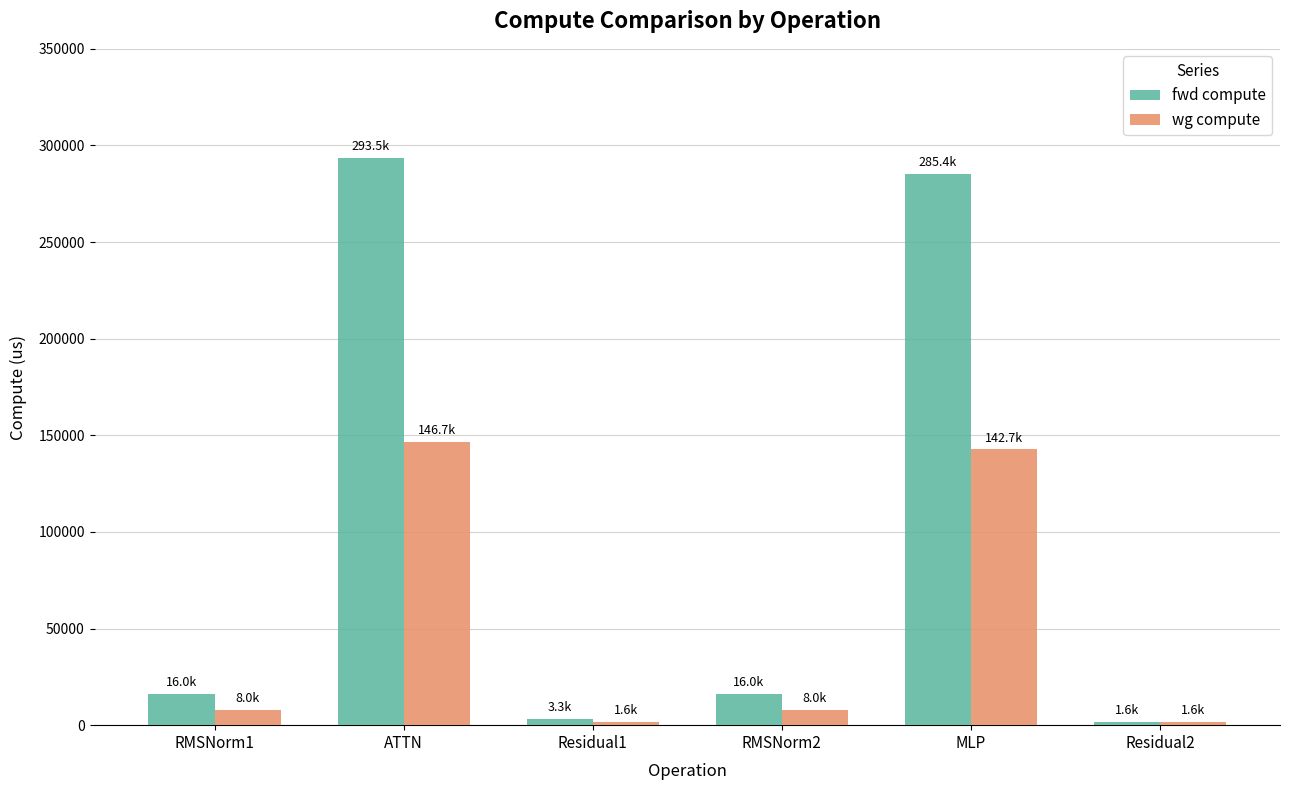

At which category is the sum across all series the highest?

ATTN